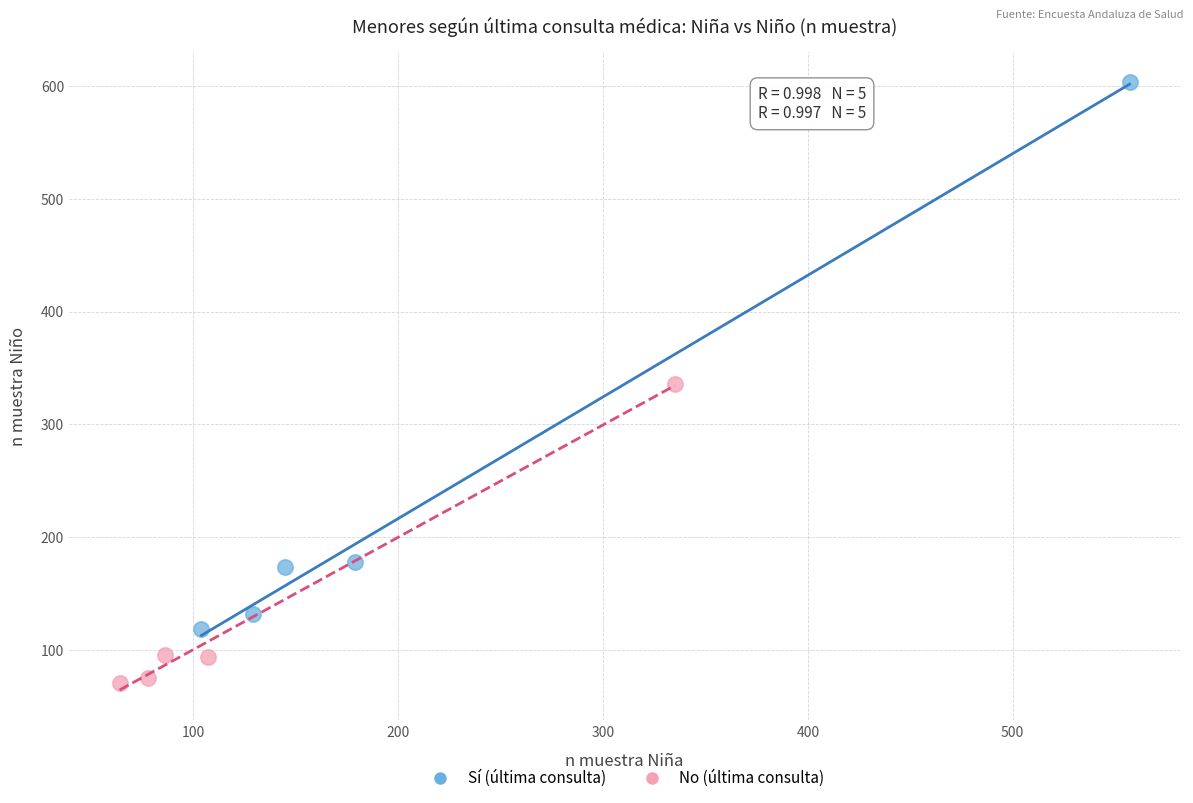

Which series reaches the maximum Y coordinate?

Sí (última consulta)